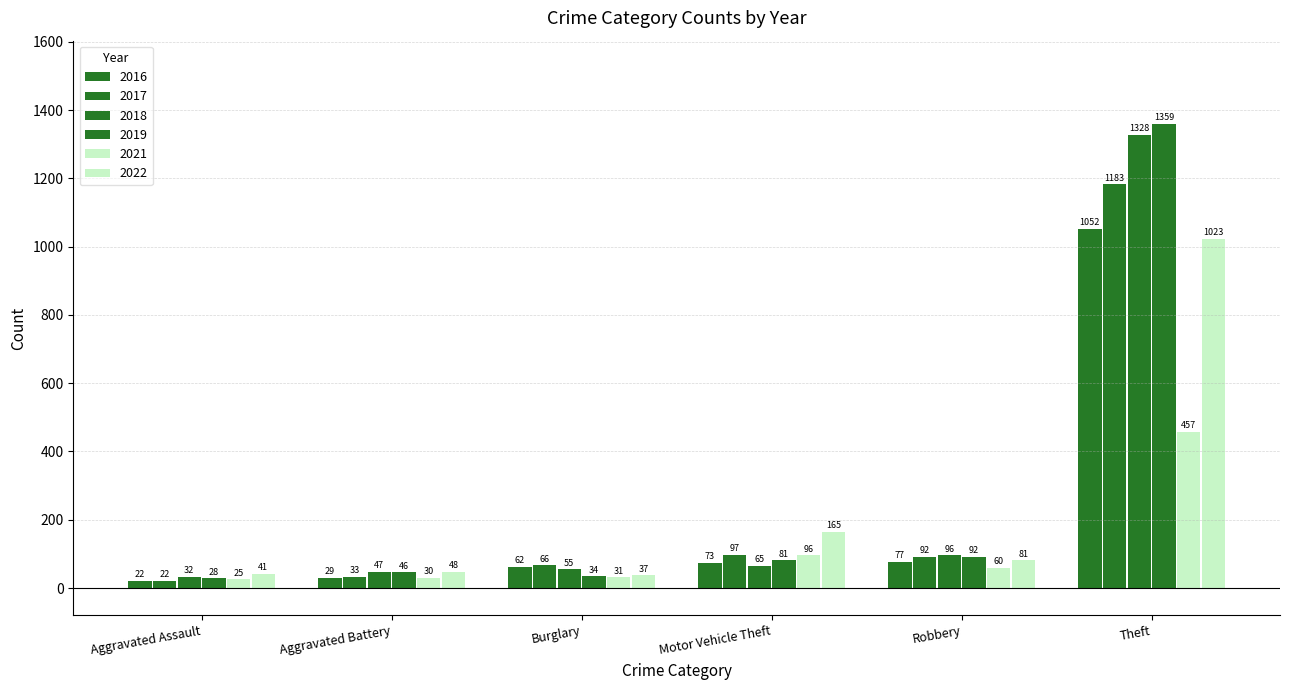

How many categories are shown in the chart?

6